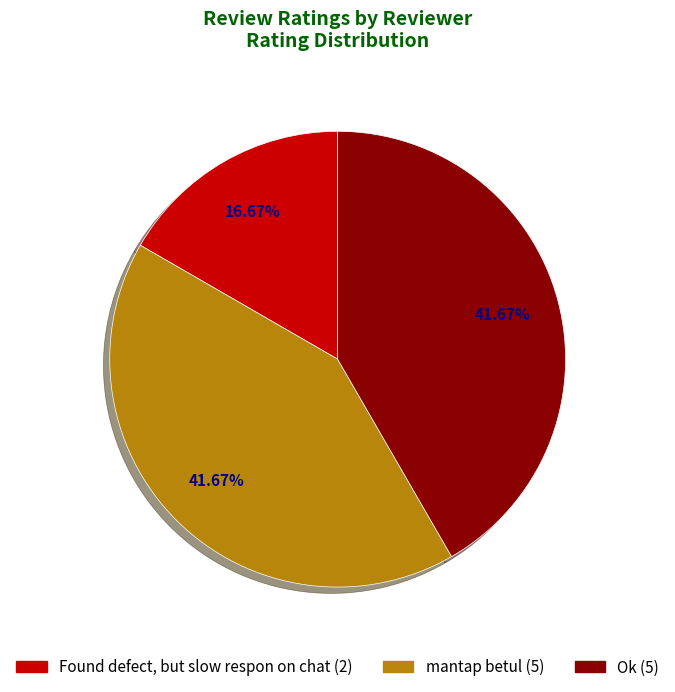

What portion of the pie excludes Ok?

58.3%